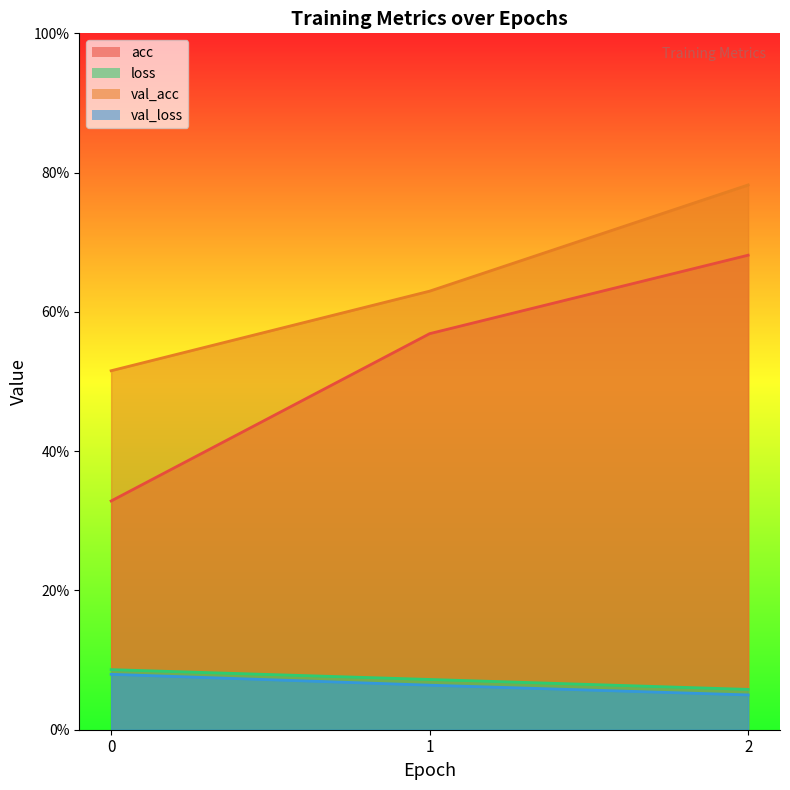

What is the average value of the loss series?

0.1